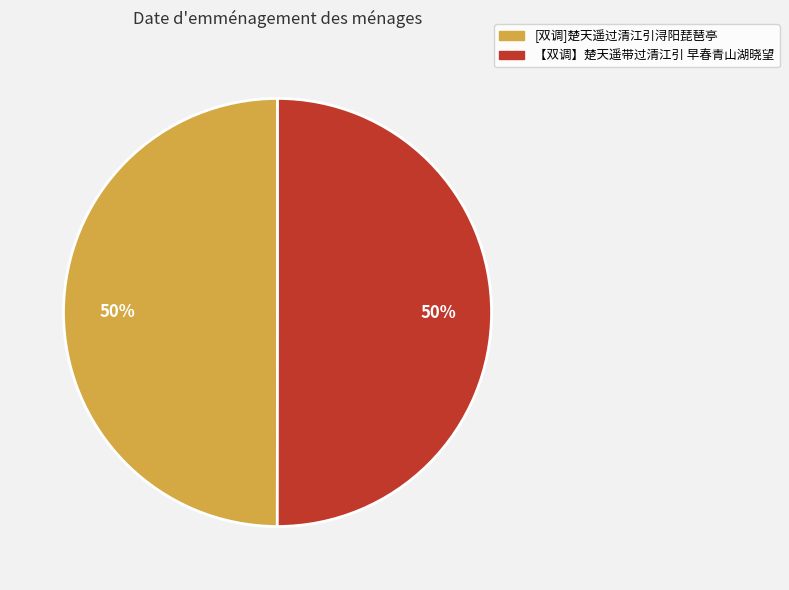

Do [双调]楚天遥过清江引浔阳琵琶亭 and 【双调】楚天遥带过清江引 早春青山湖晓望 together represent more than half of the pie?

Yes